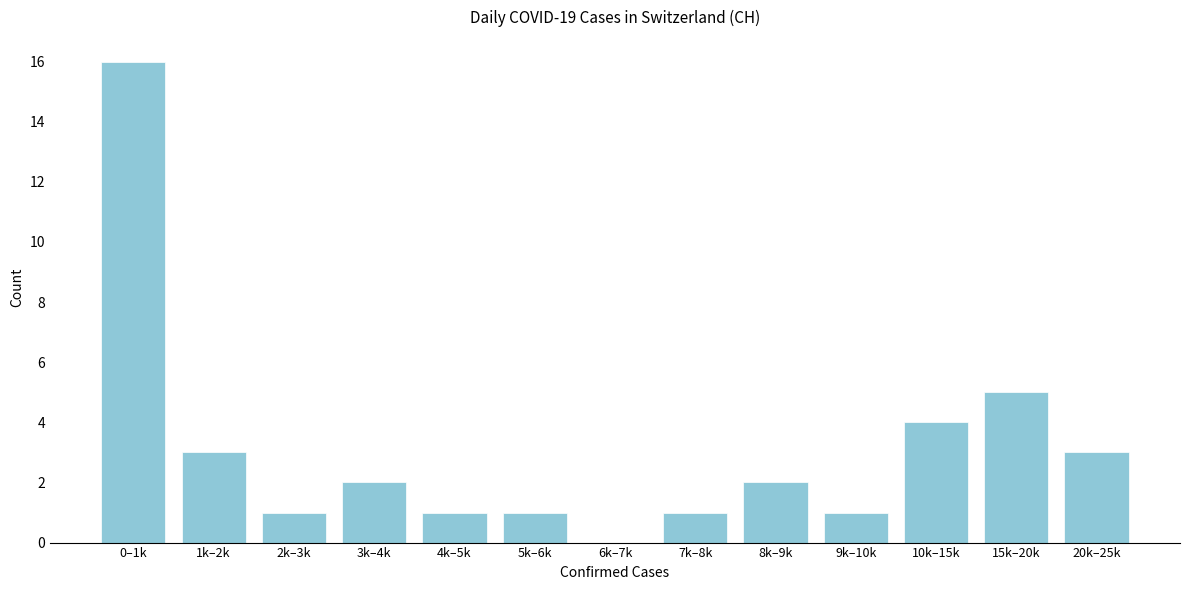

Reading left to right, transcribe all the data shown in this chart.

0–1k=16	1k–2k=3	2k–3k=1	3k–4k=2	4k–5k=1	5k–6k=1	6k–7k=0	7k–8k=1	8k–9k=2	9k–10k=1	10k–15k=4	15k–20k=5	20k–25k=3